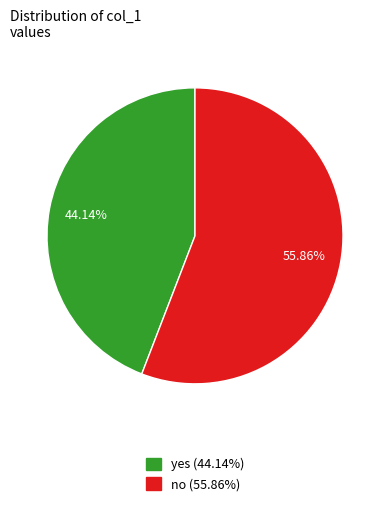

What percentage is the no slice, to the nearest percent?

56%